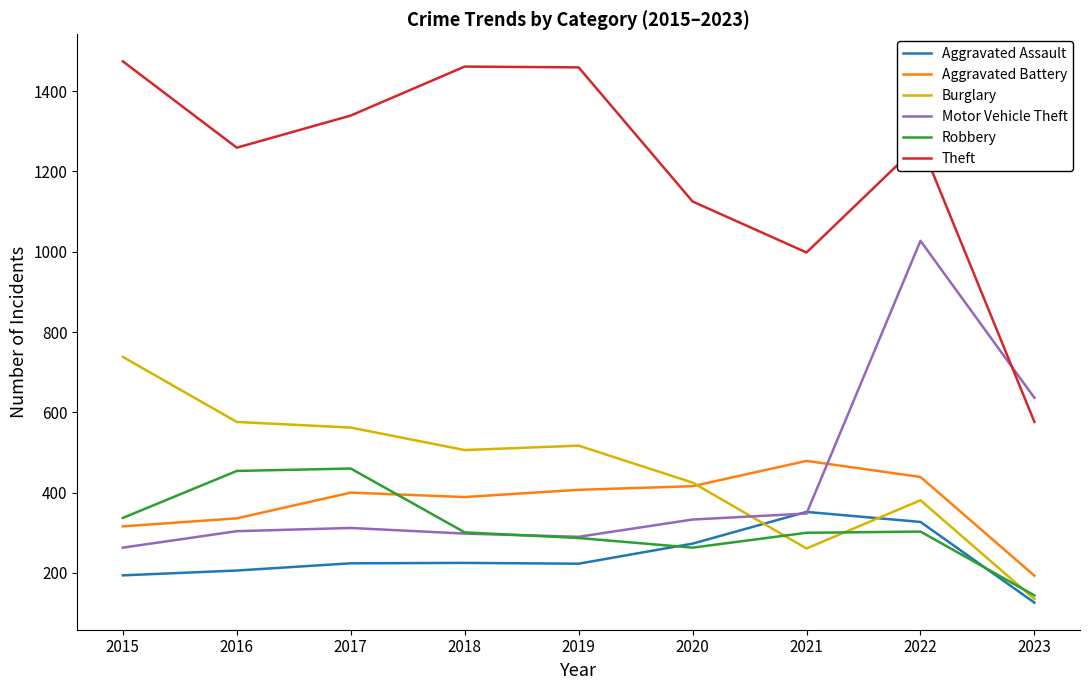

True or false: Aggravated Battery has a value of 210 at 2020.

False